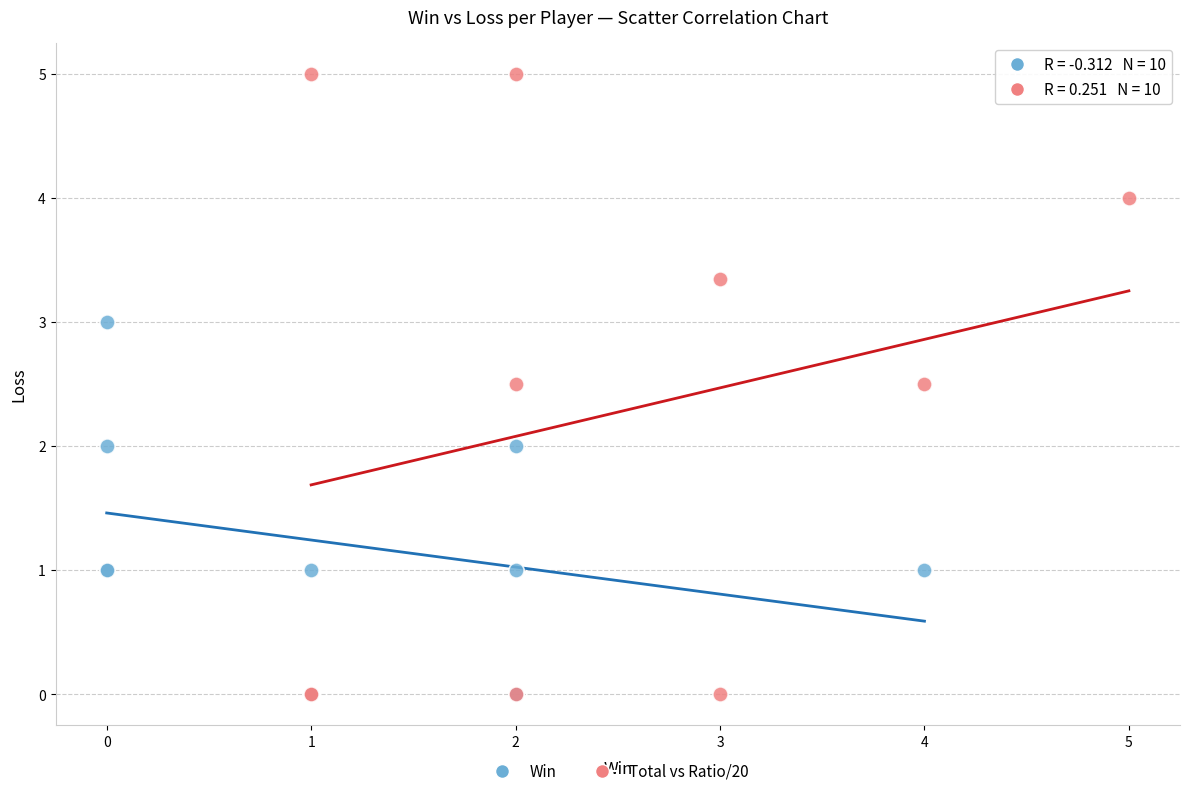

What are all the series names shown in the legend?

Win, Total vs Ratio/20